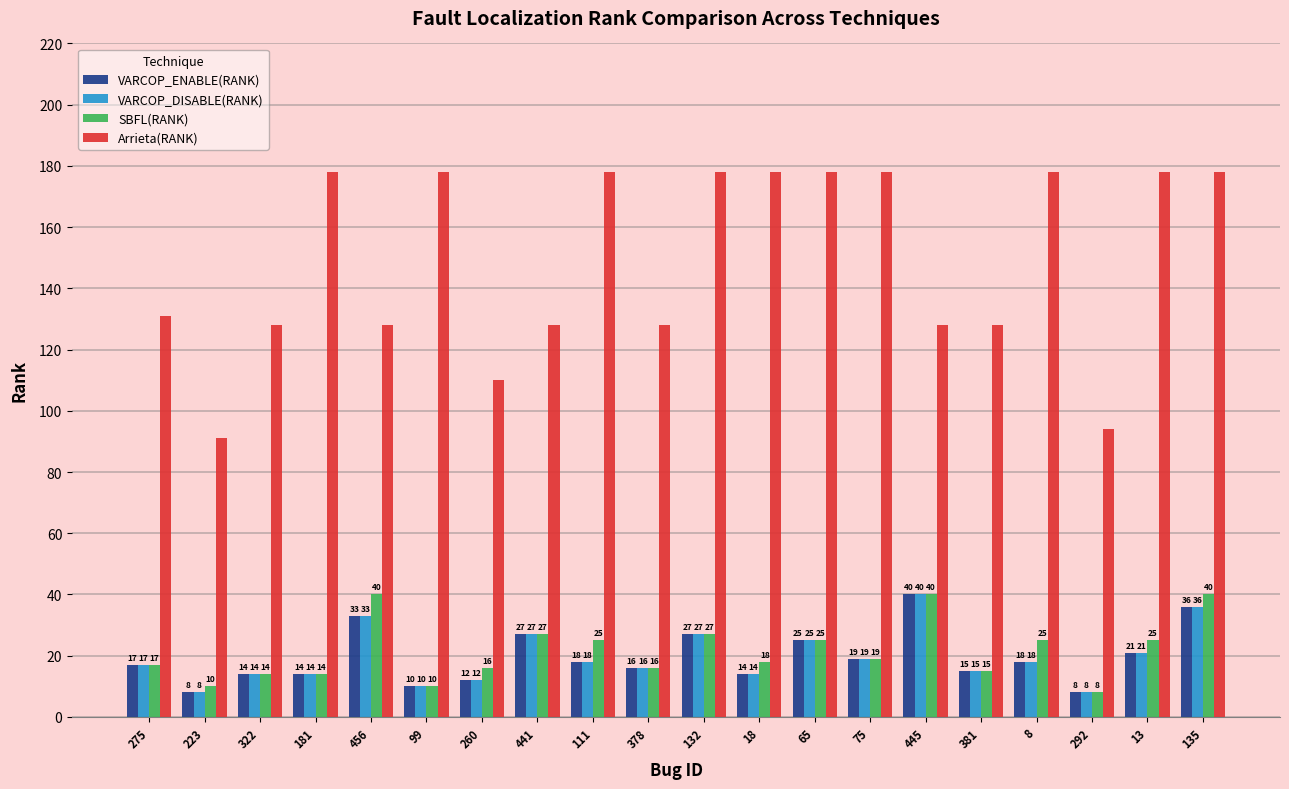

What is the label of the 16th bar from the right?

456